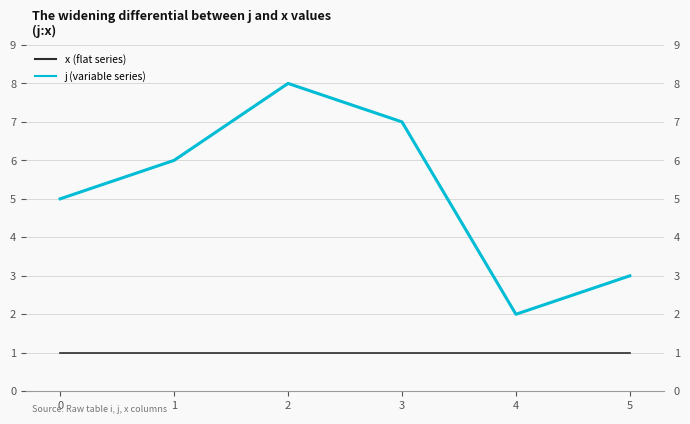

True or false: x (flat series) and j (variable series) intersect in this chart.

False